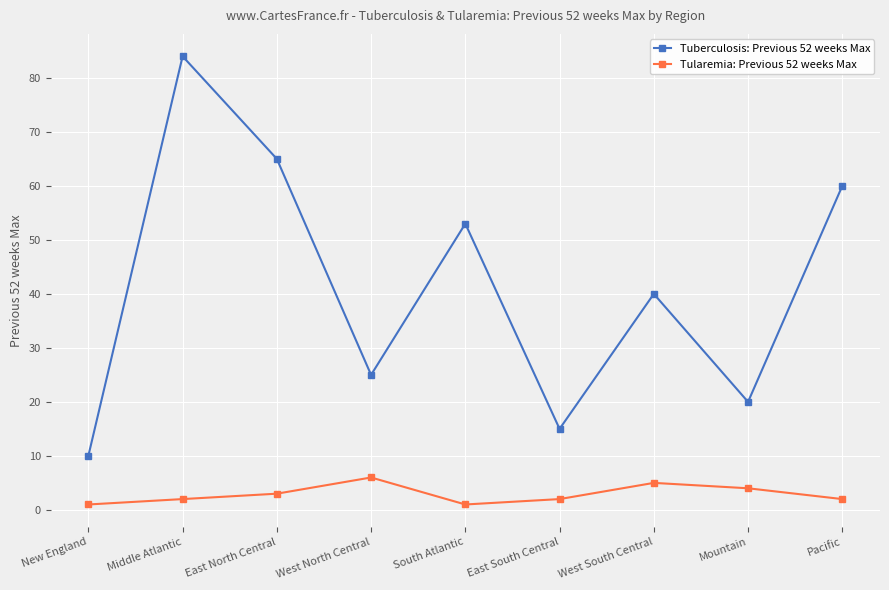

Rank the categories by Tuberculosis: Previous 52 weeks Max value from lowest to highest.

New England, East South Central, Mountain, West North Central, West South Central, South Atlantic, Pacific, East North Central, Middle Atlantic